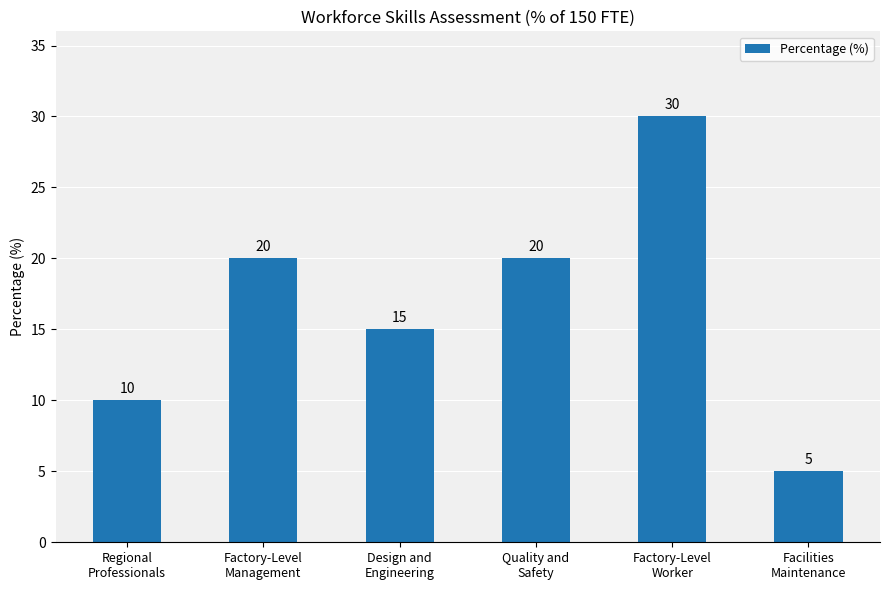

What is the label of the 2nd bar from the left?

Factory-Level
Management